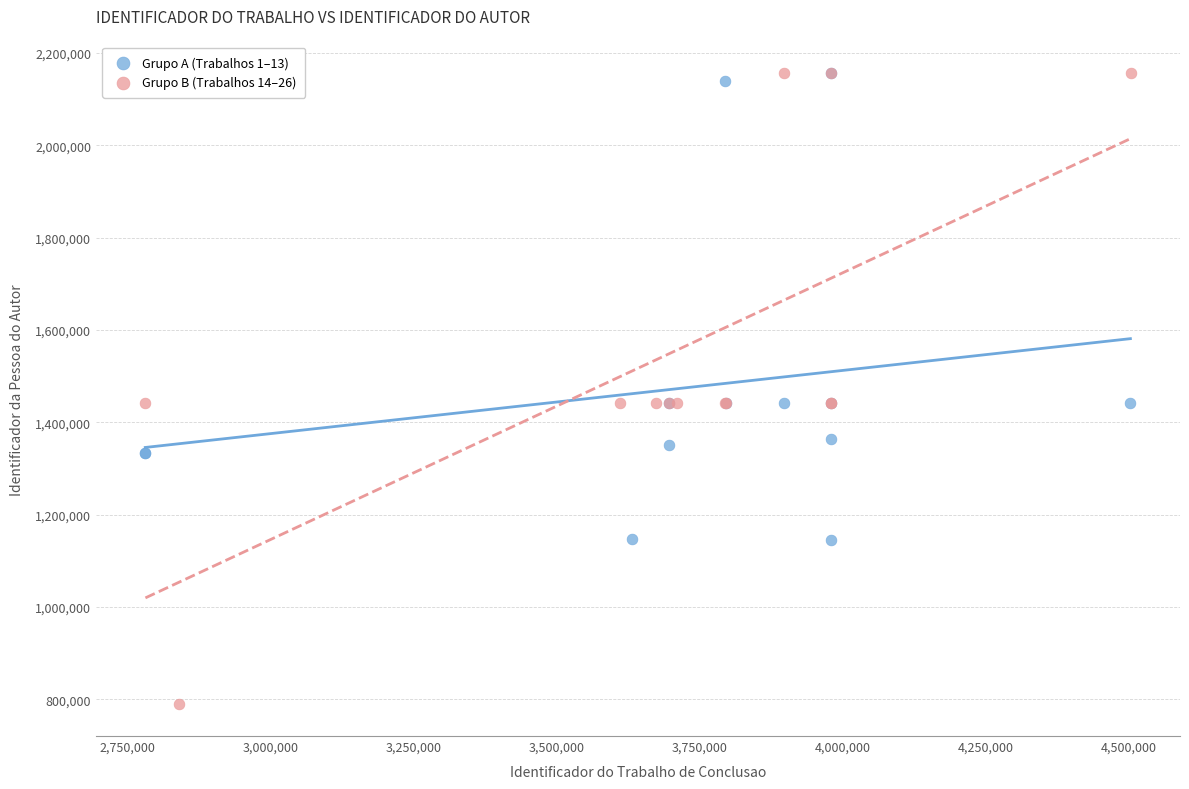

Which series reaches the minimum Y coordinate?

Grupo B (Trabalhos 14–26)